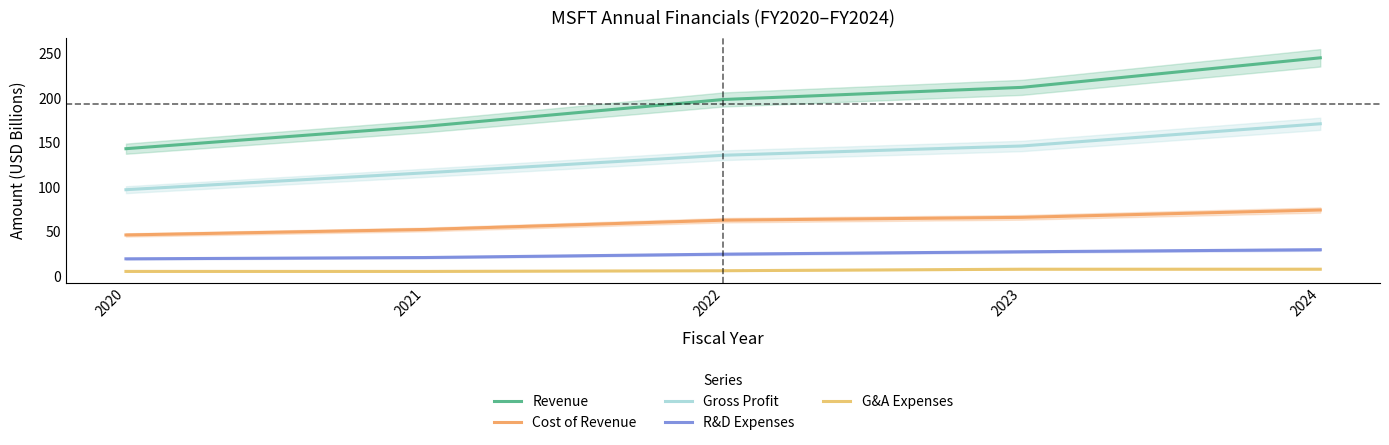

Which series has the largest range (max minus min)?

Revenue